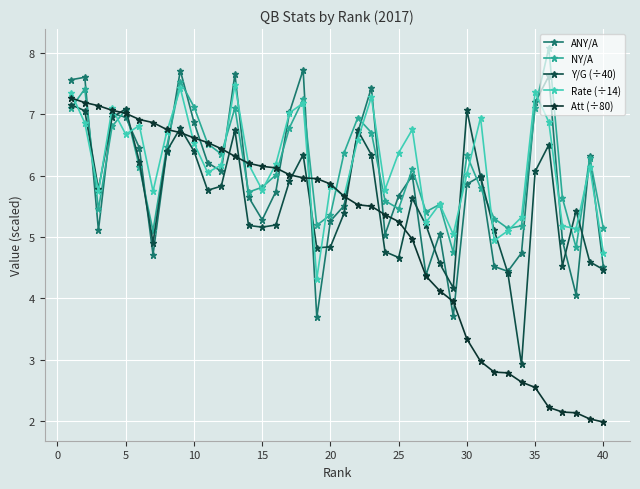

What is the lowest value of the ANY/A series?

3.7